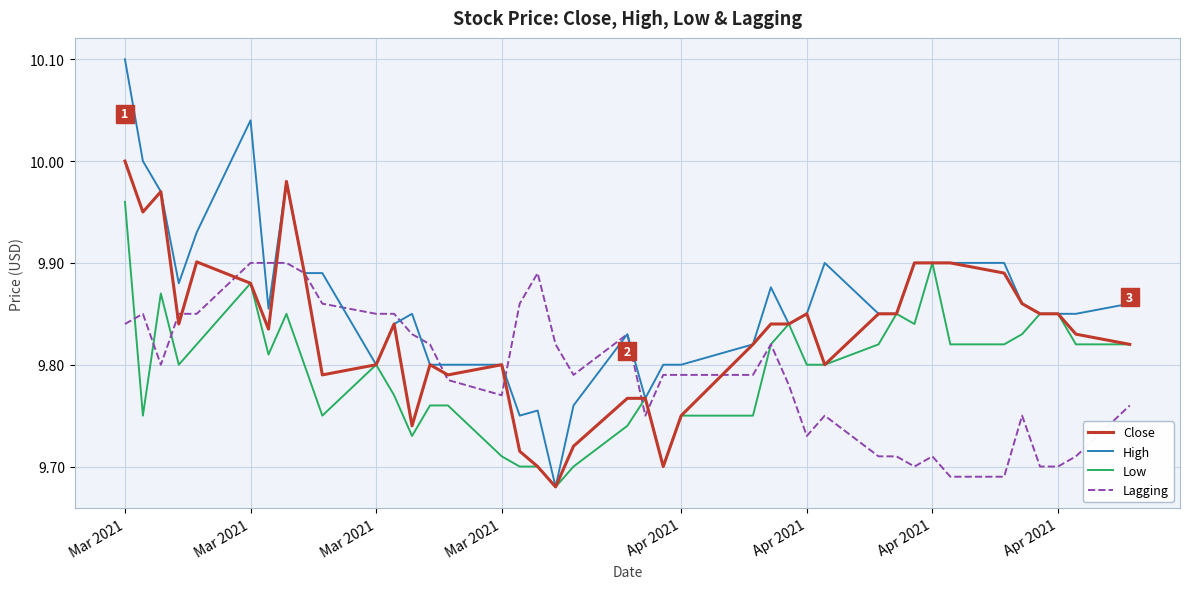

Which series has the widest spread of values?

High